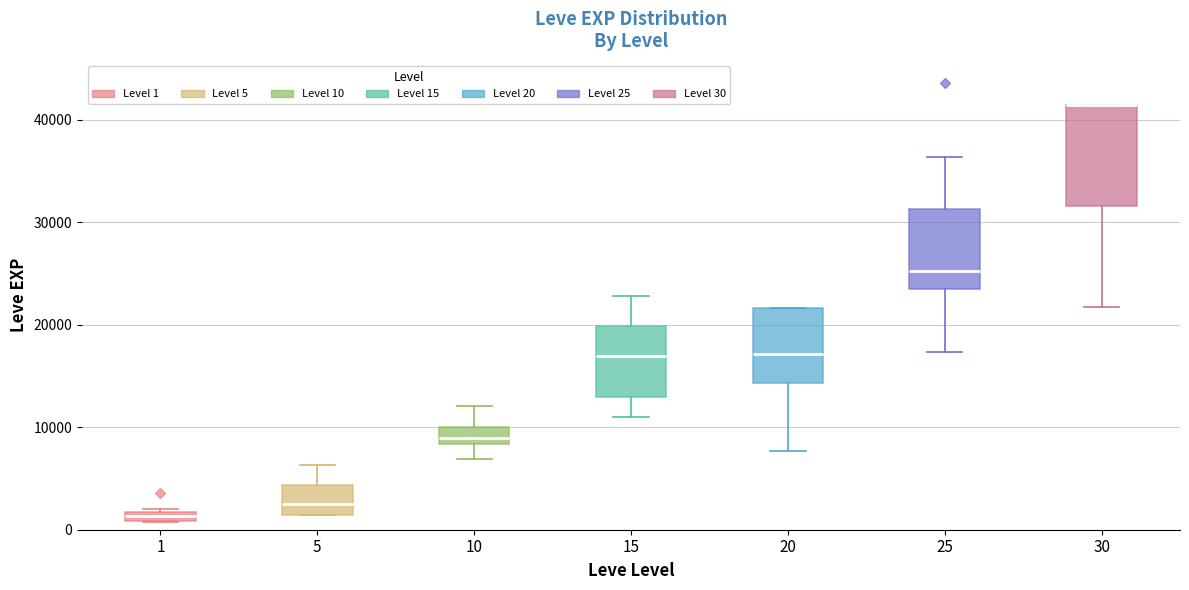

Comparing the boxes themselves (not the whiskers), which one is the tallest?

30